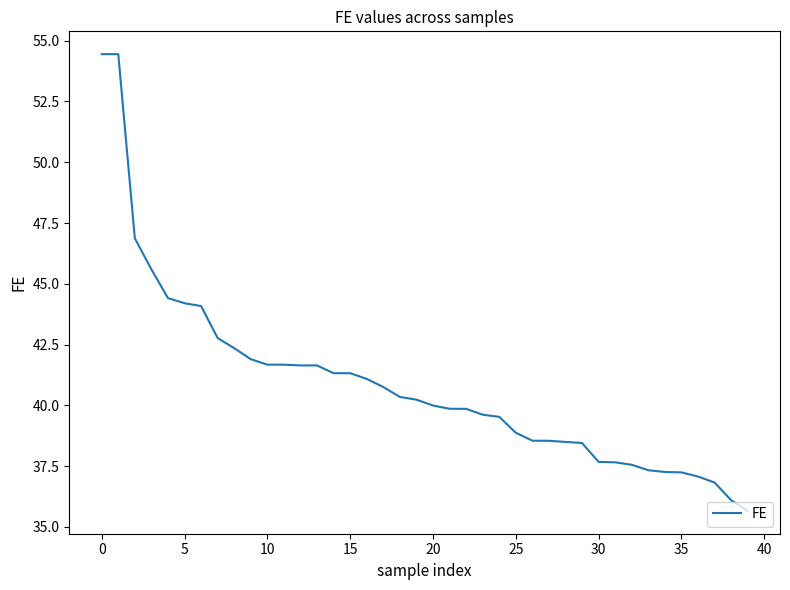

What is the smallest value displayed?

35.7